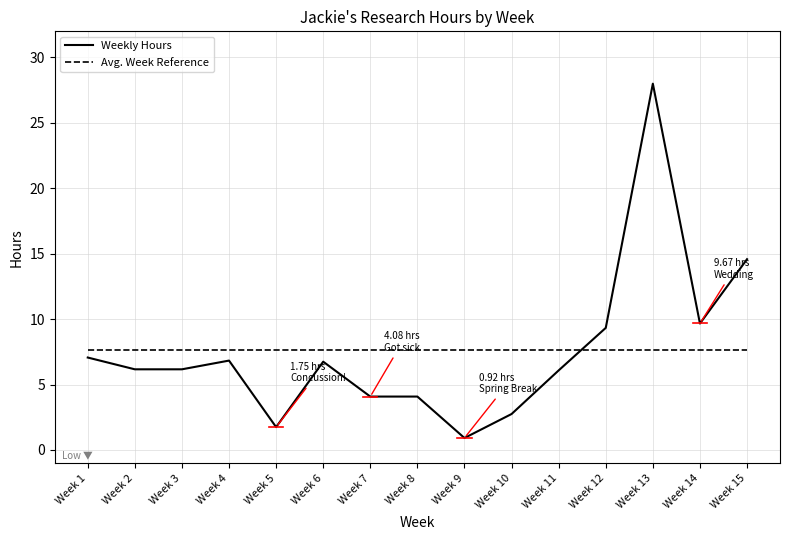

What is the average value of the Weekly Hours series?

7.6